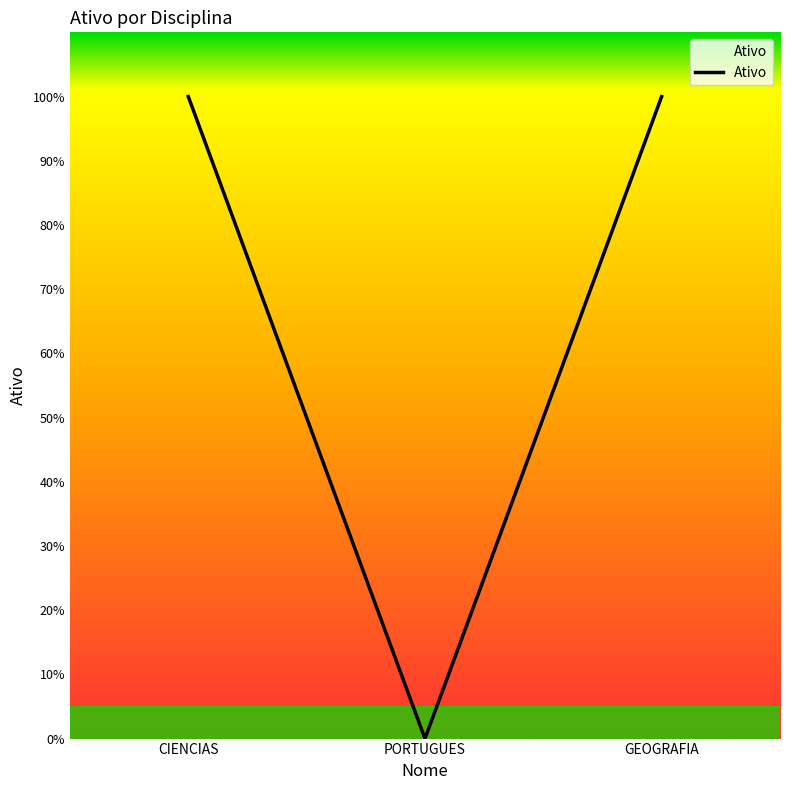

What is the maximum value shown in the chart?

1